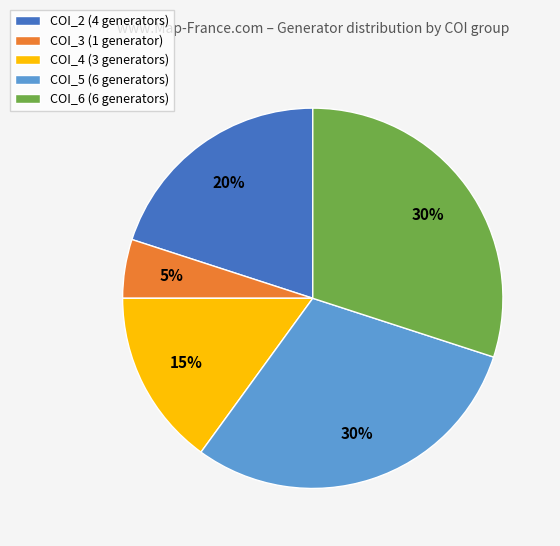

What is the ratio of the value at COI_2 (4 generators) to the value at COI_5 (6 generators)?

0.7